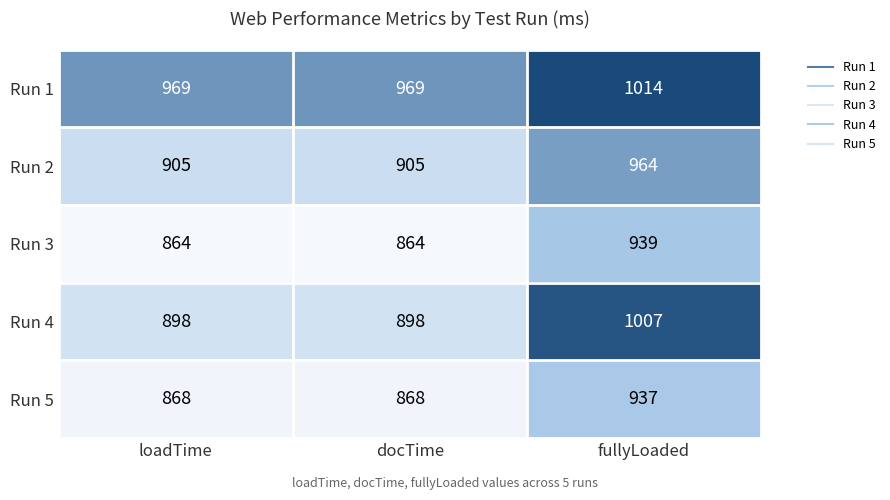

Which series has the widest spread of values?

Run 4